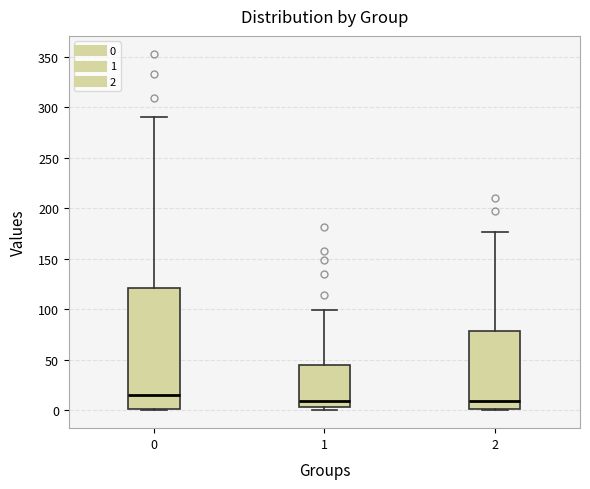

Comparing the boxes themselves (not the whiskers), which one is the tallest?

0